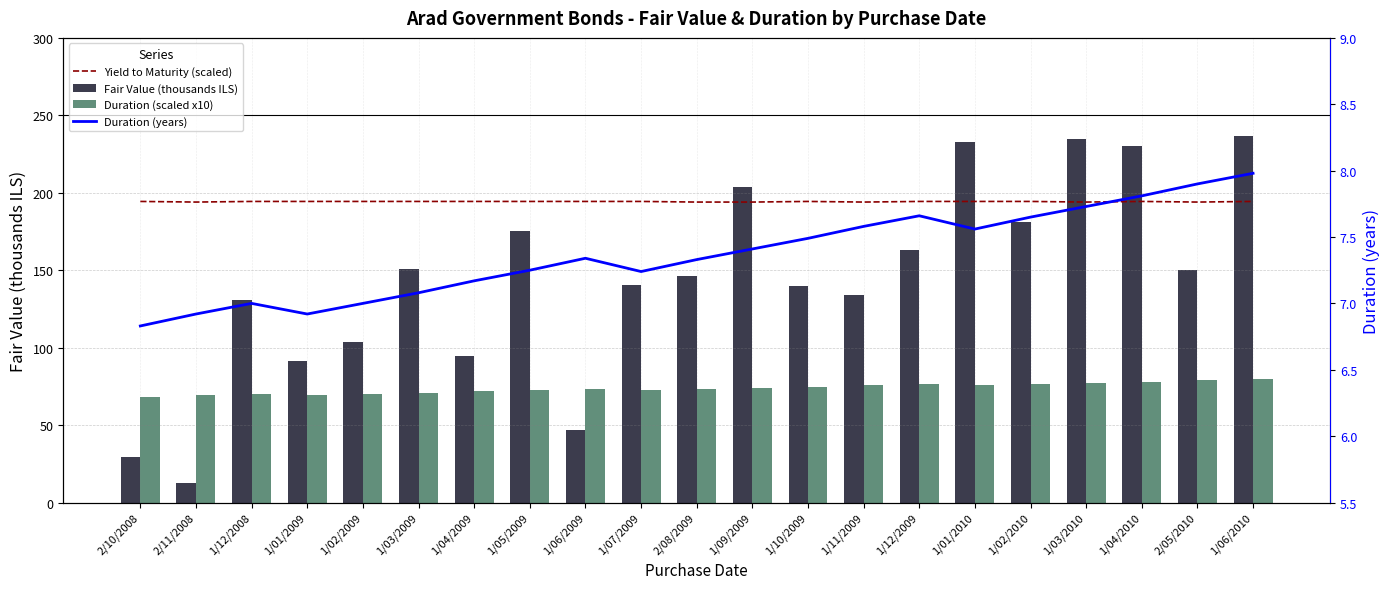

At which label does Duration (years) first exceed 7?

1/03/2009